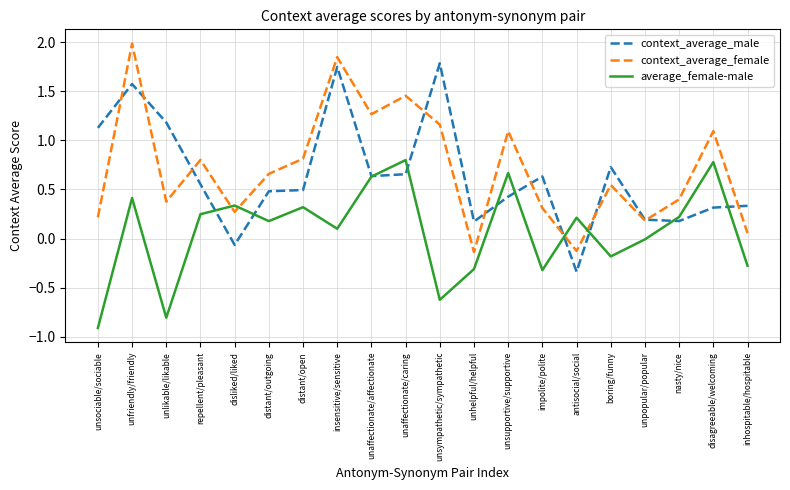

What is the greatest value displayed?

2.0